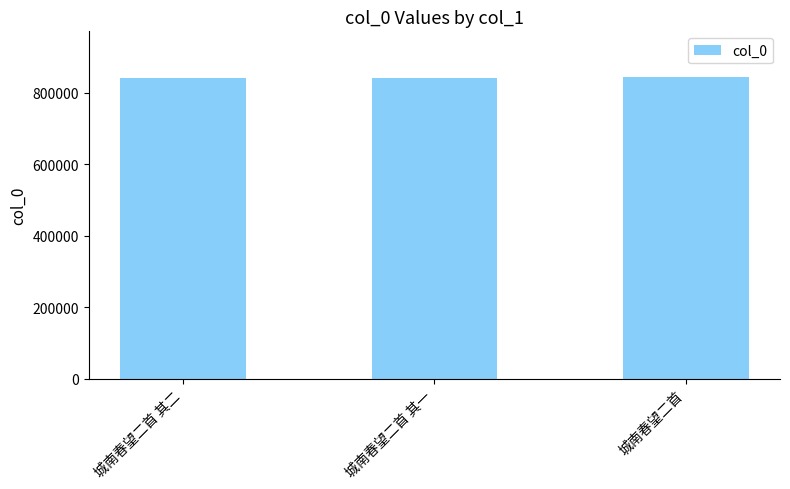

What is the greatest value displayed?

844988